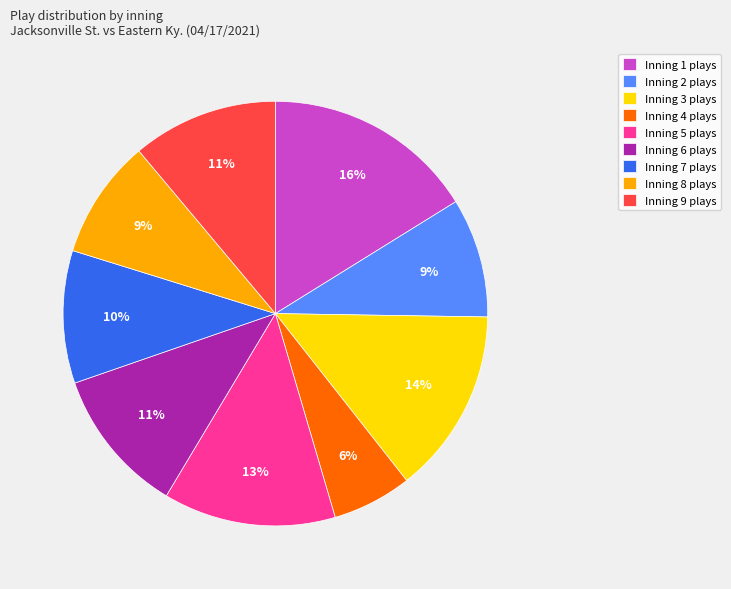

Combined, do Inning 3 plays and Inning 7 plays account for over 50%?

No